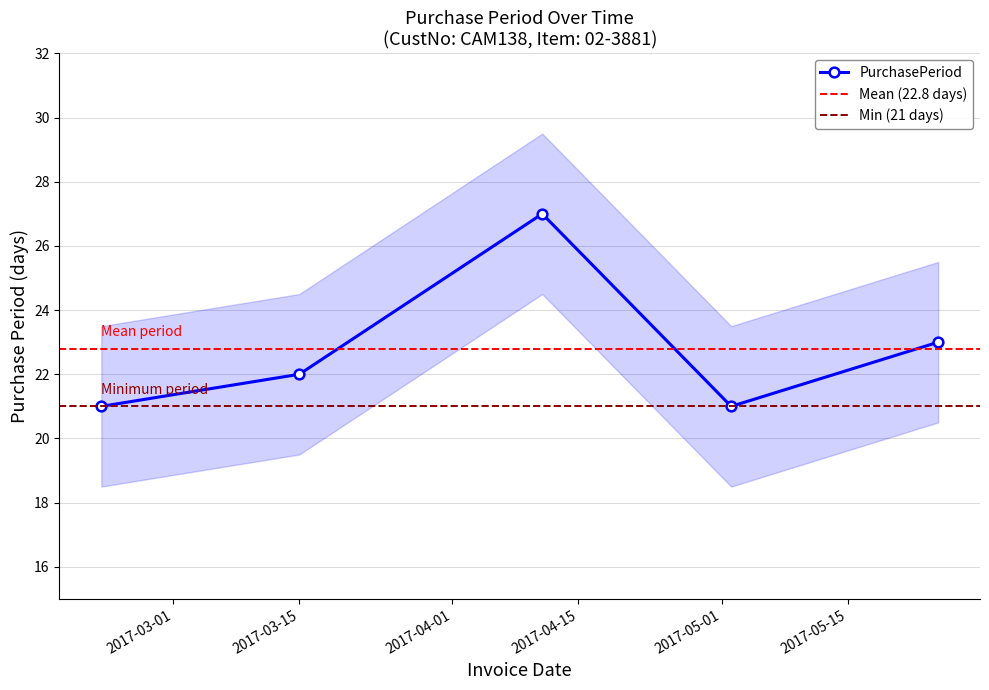

What is the approximate value at 2017-04-11?

27